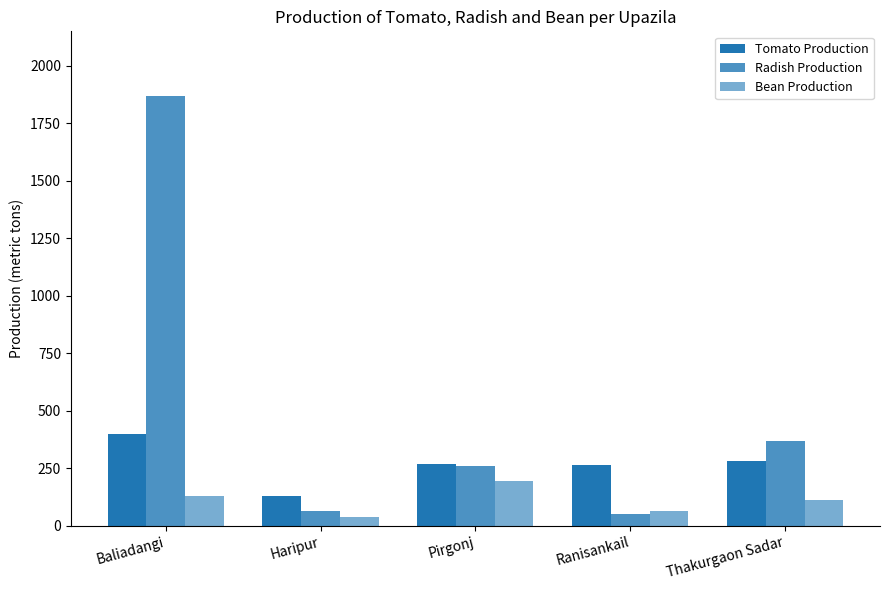

Count the number of categories in the chart.

5